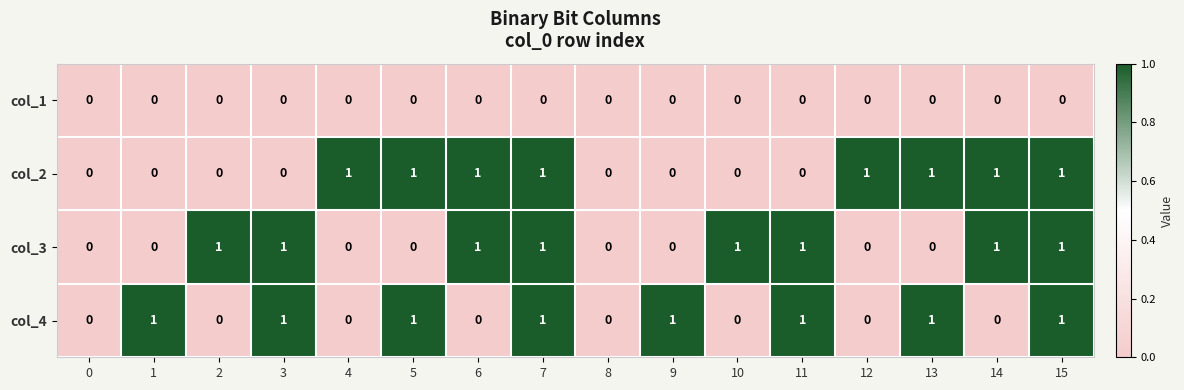

How many series are shown in this chart?

4